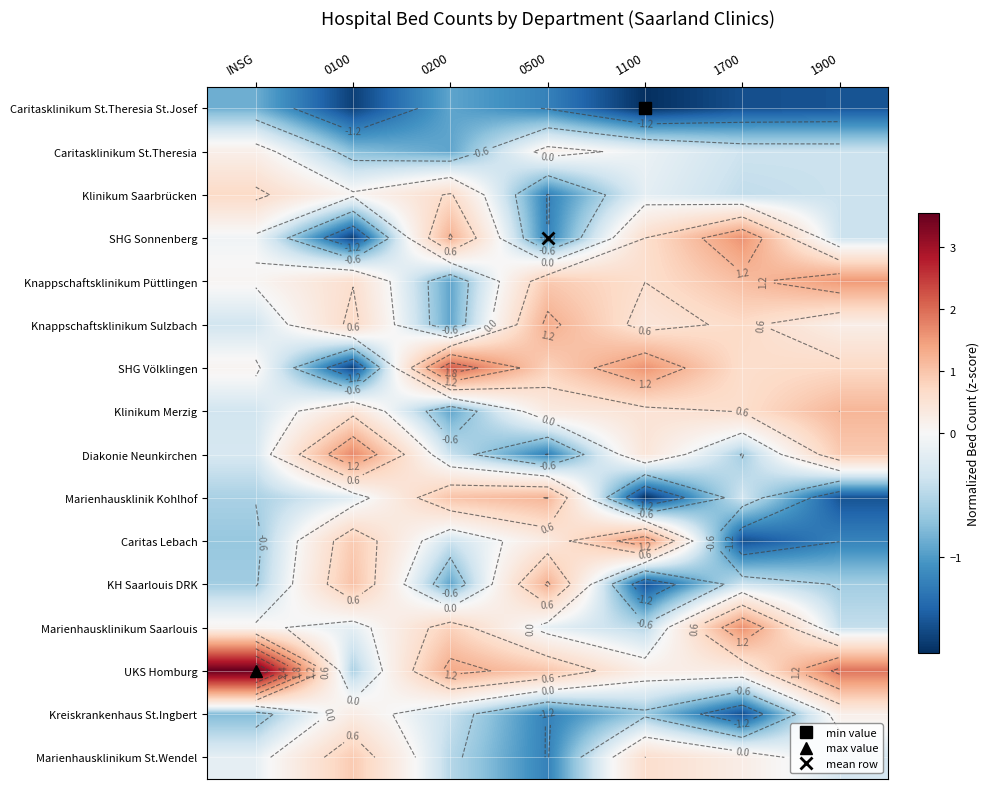

Which series has the largest total across all categories?

UKS Homburg